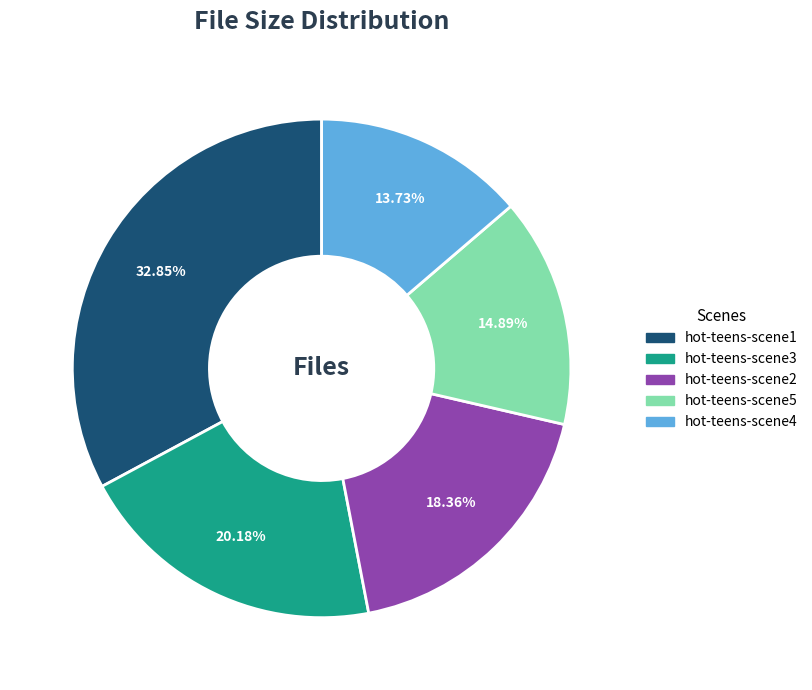

To the nearest percent, what is the difference between the largest and smallest slice percentages?

19%